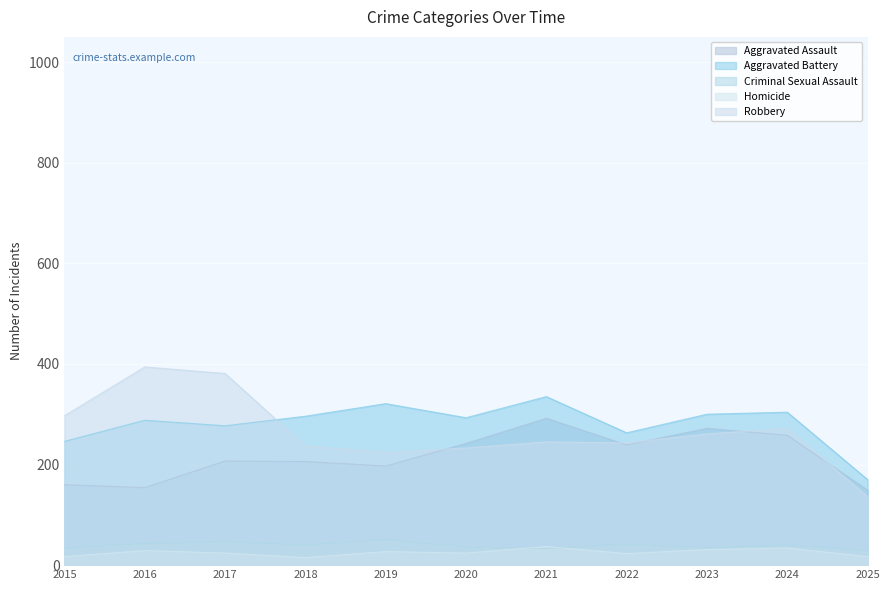

The Homicide series shows 9 at 2016. True or false?

False